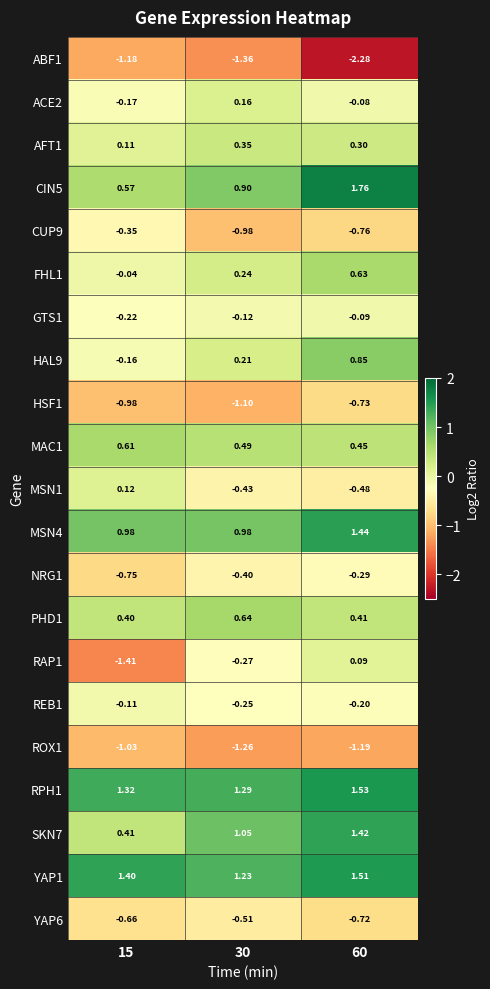

Is the value of AFT1 at 30 greater than the value of MAC1 at 30?

No